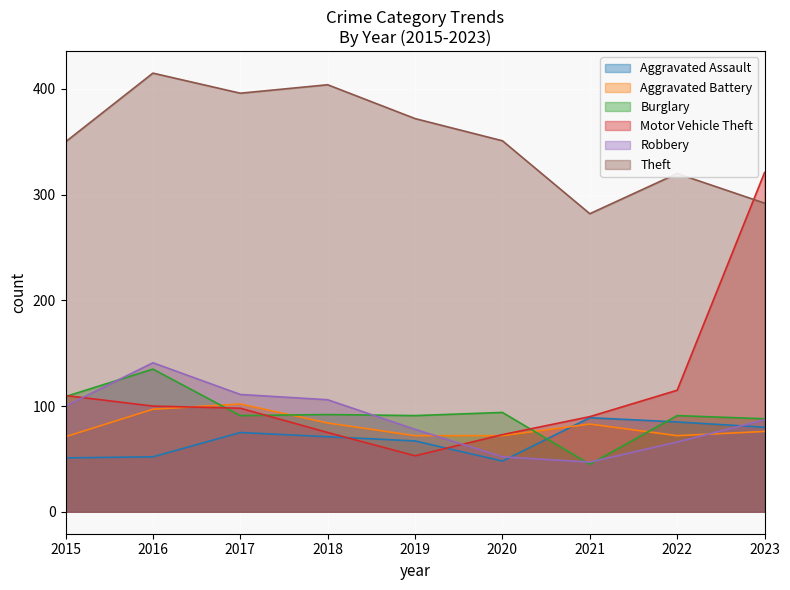

At which category does Theft reach its first local peak?

2016